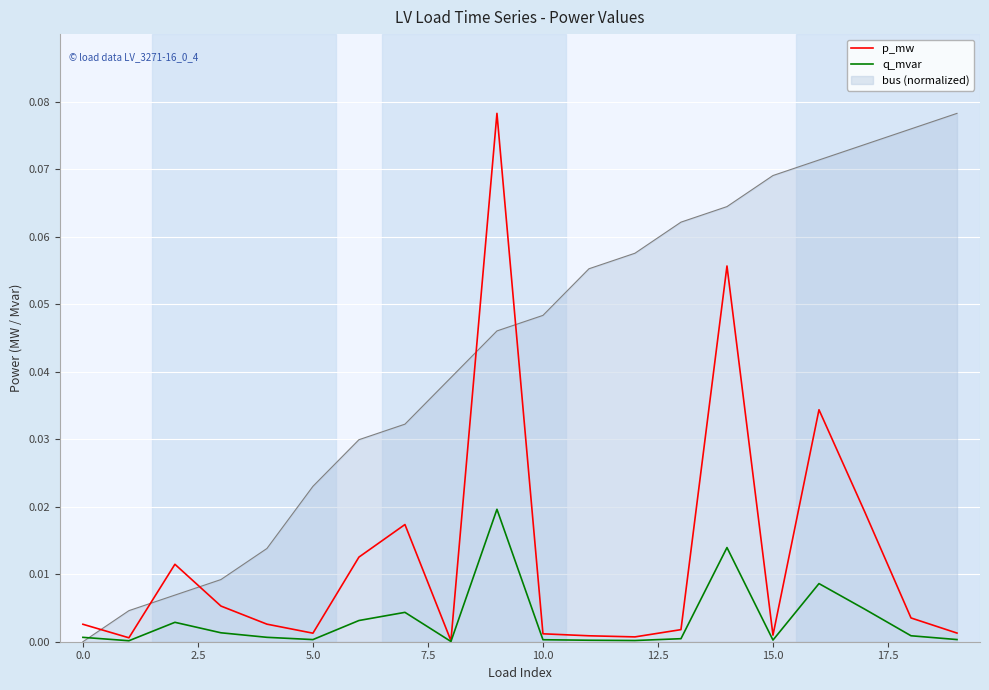

Which series ends up on top after the final intersection of bus (normalized) and p_mw?

bus (normalized)